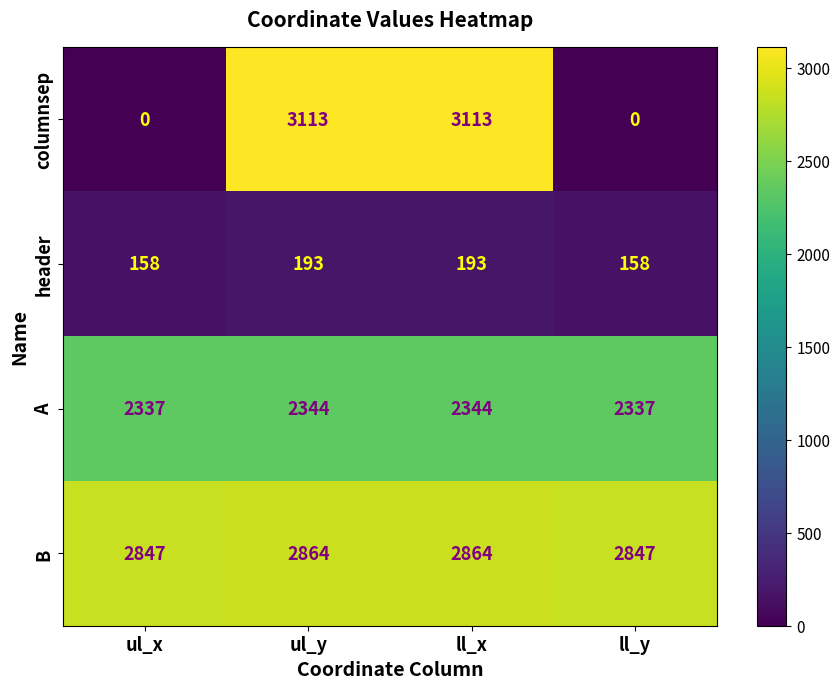

Which series has the widest spread of values?

columnsep